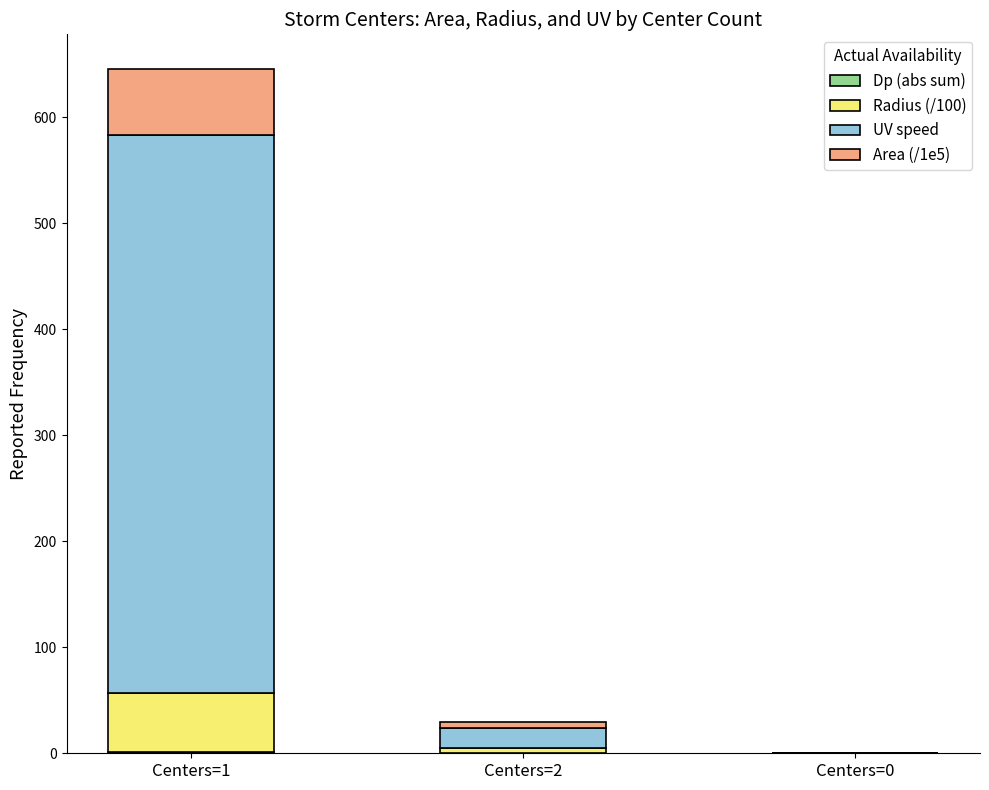

At which category is the sum across all series the highest?

Centers=1